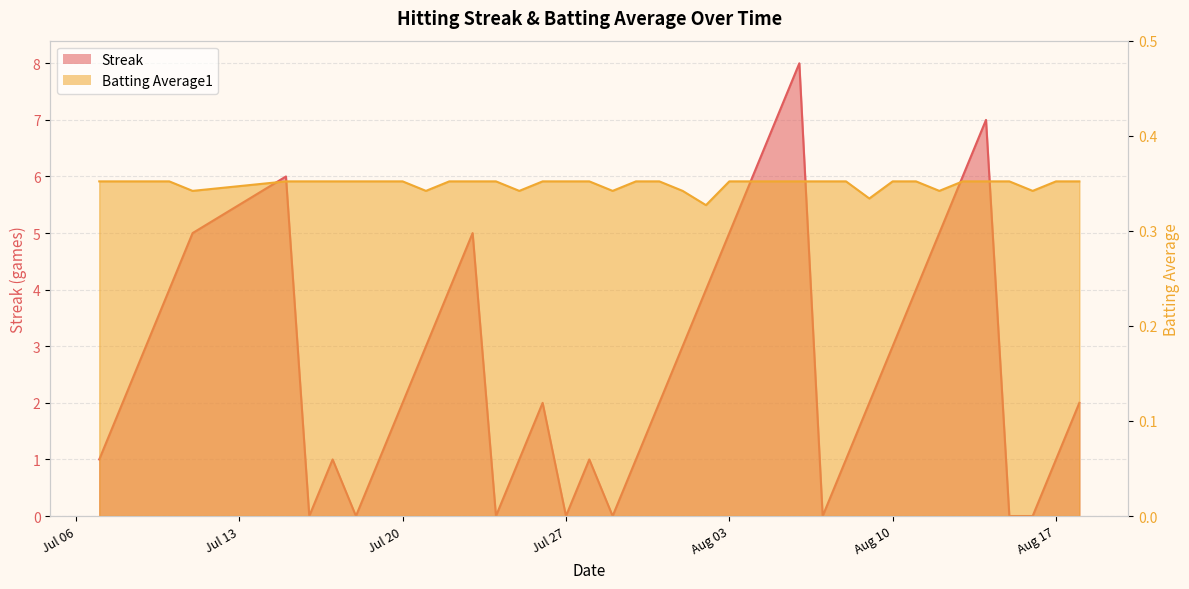

True or false: Batting Average1 and Streak intersect in this chart.

True